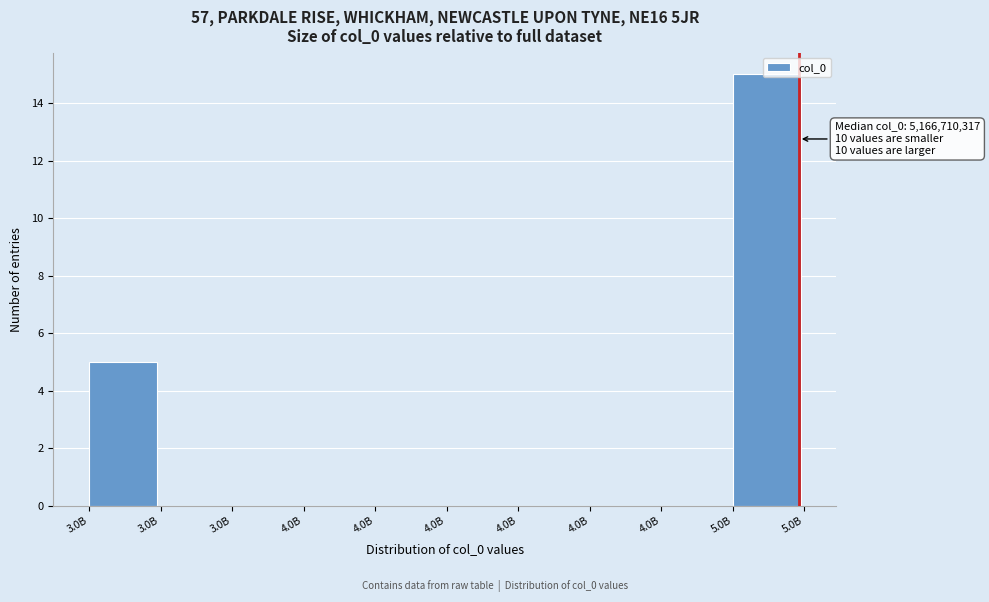

How many series are shown in this chart?

1